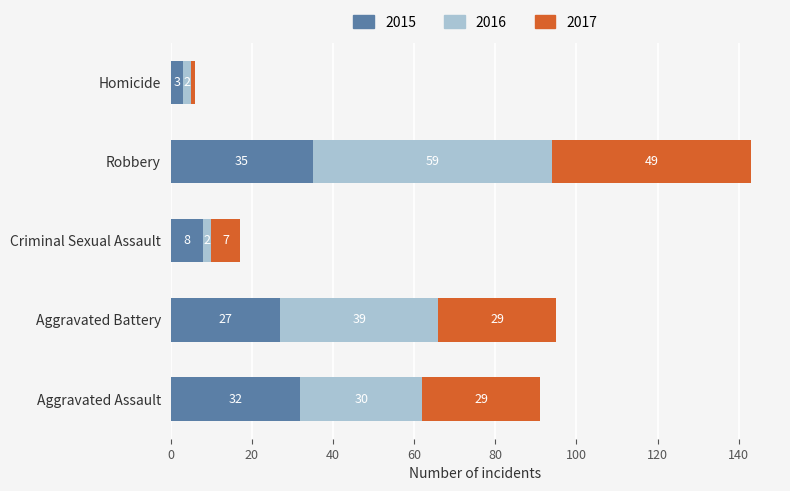

What is the difference between the second highest and minimum values in the 2015 series?

29